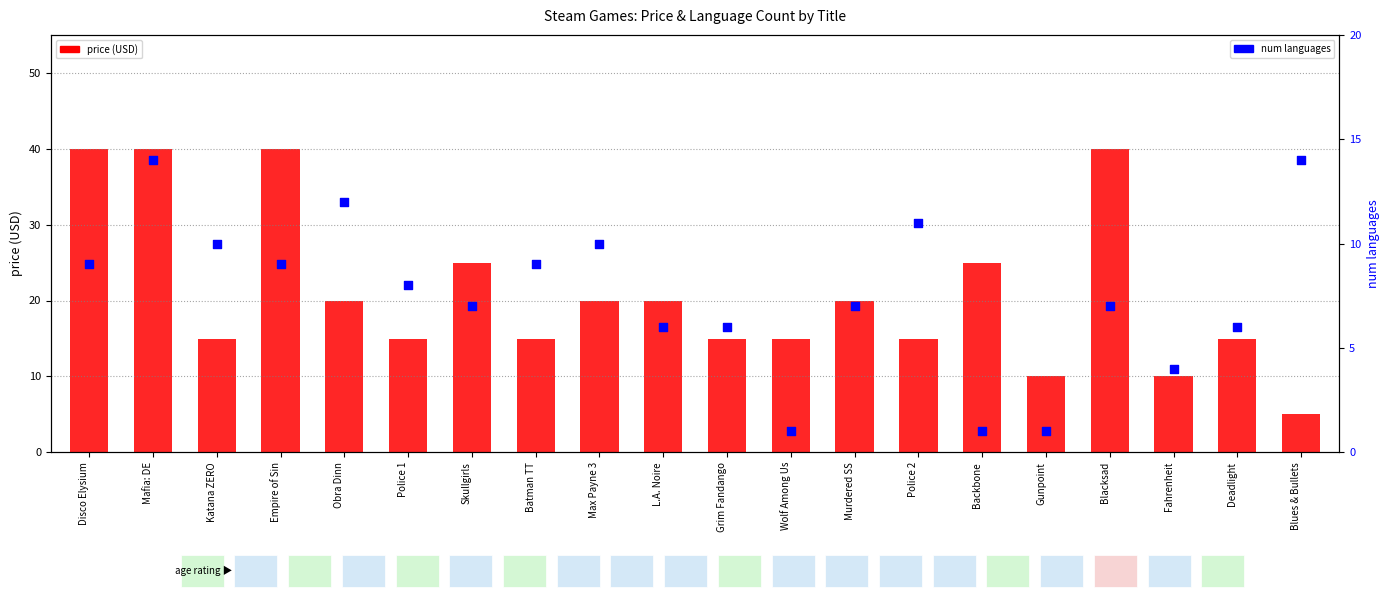

Which series reaches the minimum Y coordinate?

num_lang